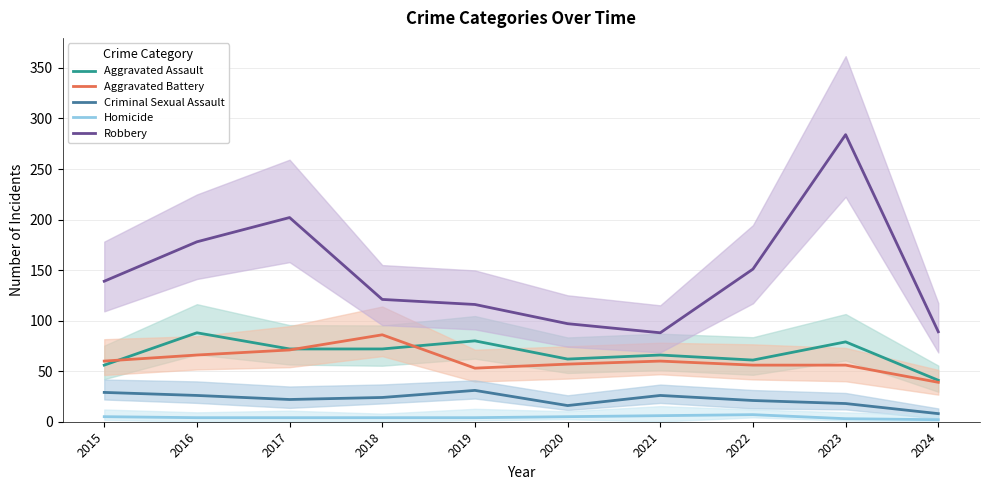

True or false: Aggravated Battery has a value of 92 at 2020.

False